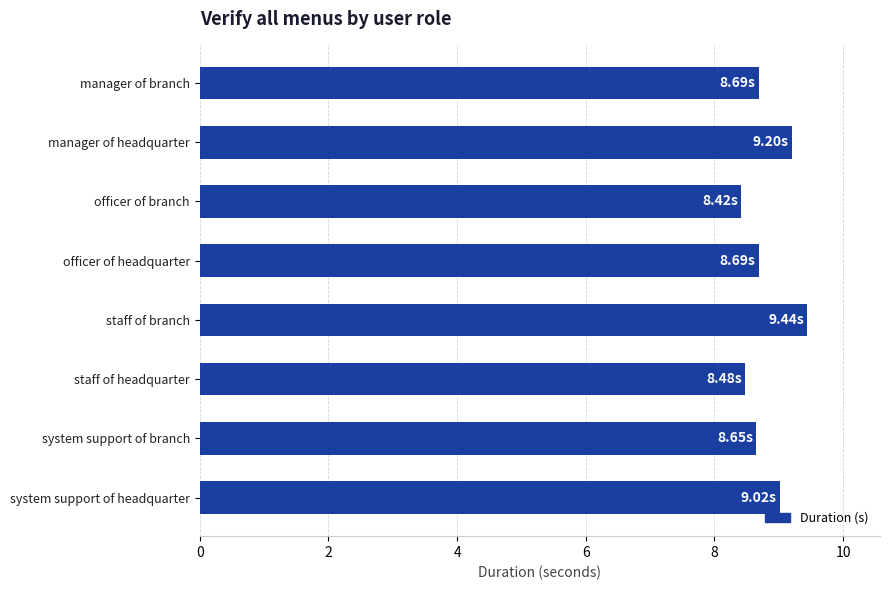

What is the label of the 5th bar from the top?

staff of branch